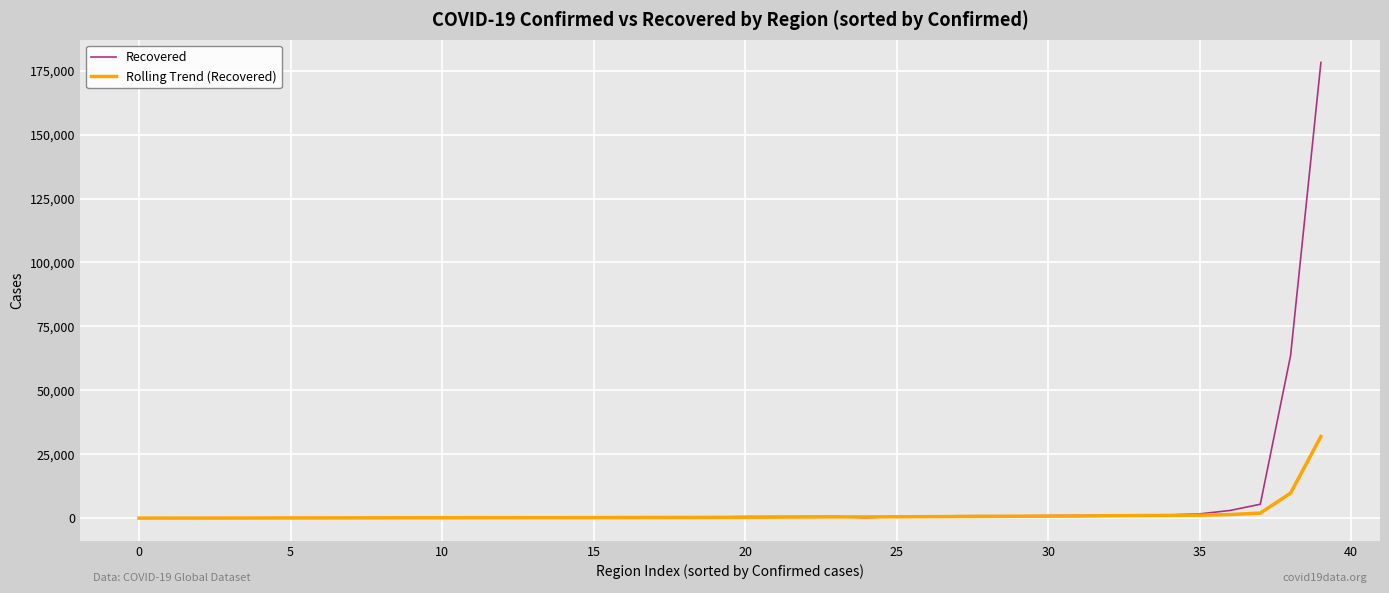

What are all the series names shown in the legend?

Recovered, Rolling Trend (Recovered)